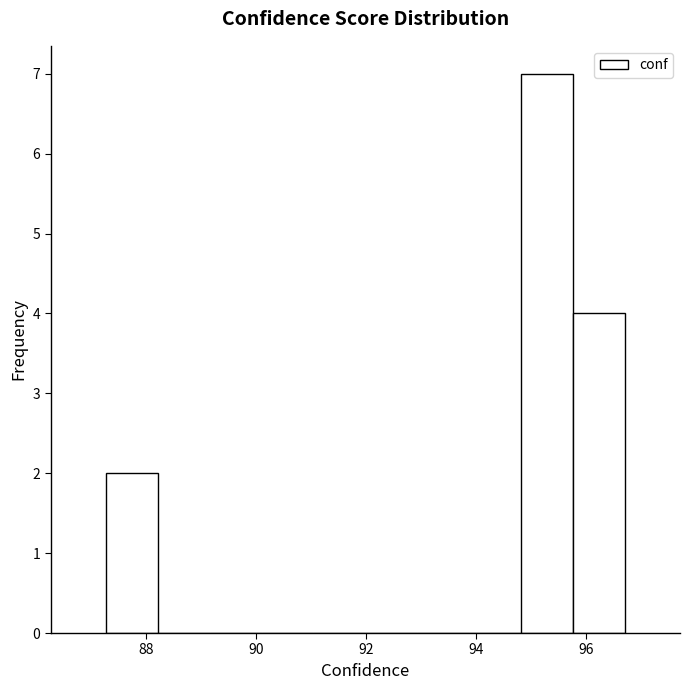

Reading left to right, transcribe this chart: for each bar, give the range it covers on the x-axis and its height. Neither the bar edges nor the heights are printed on the chart, so give them approximately, as read against the axes.

87.2 to 88.2: 2
88.2 to 89.2: 0
89.2 to 90.0: 0
90.0 to 91.0: 0
91.0 to 92.0: 0
92.0 to 93.0: 0
93.0 to 93.8: 0
93.8 to 94.8: 0
94.8 to 95.8: 7
95.8 to 96.8: 4